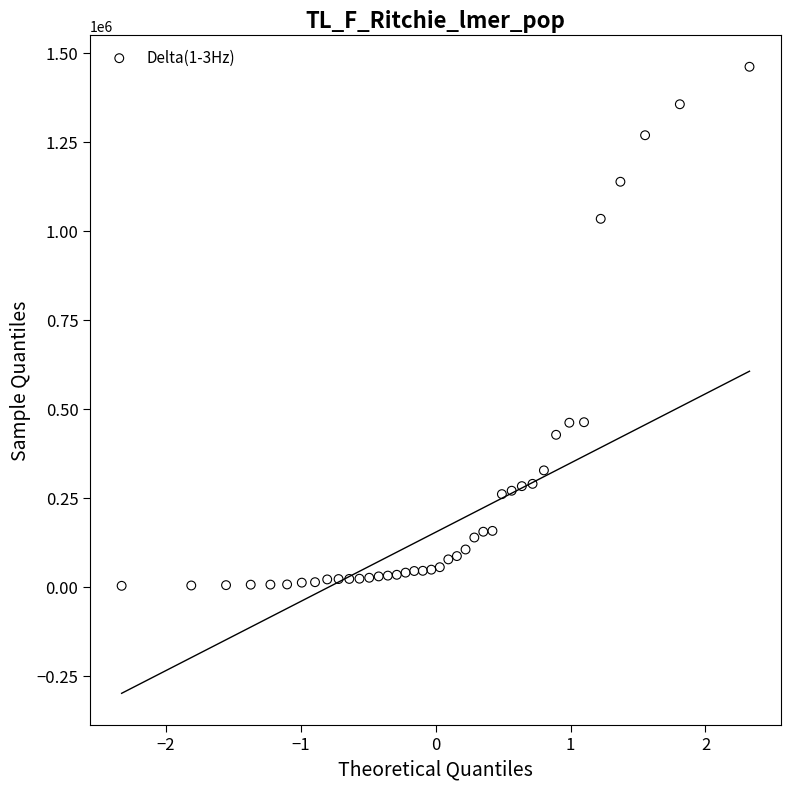

What is the range of Y values (max minus min)?

1457286